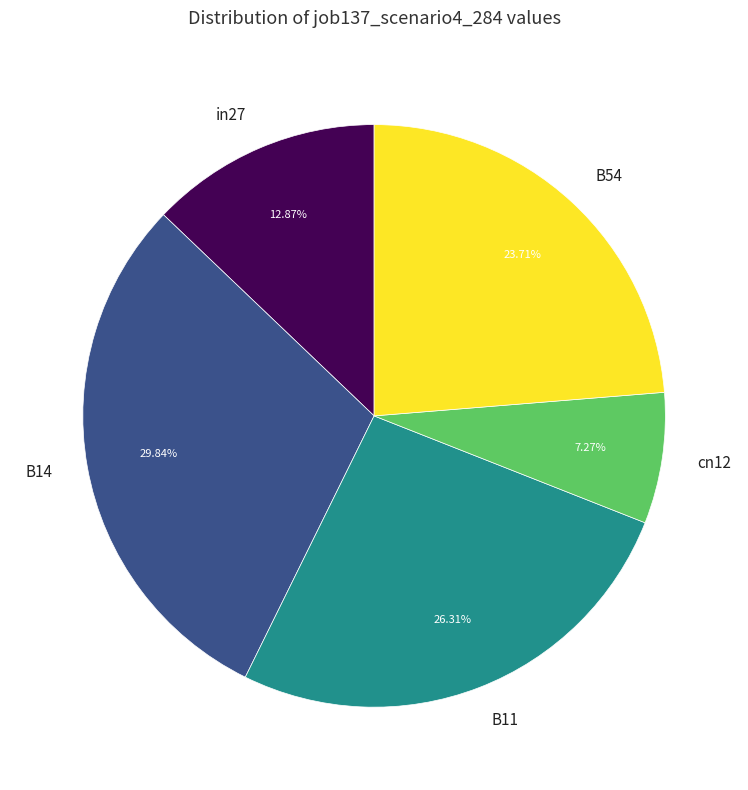

Between cn12 and B54, which is larger?

B54